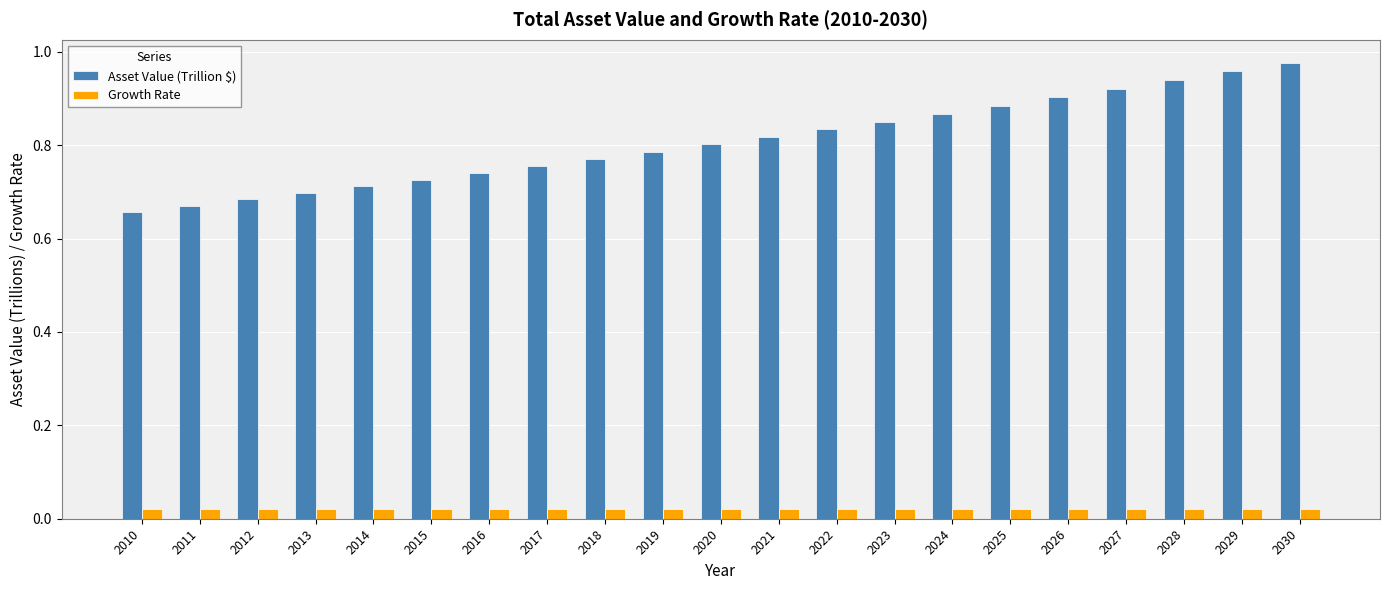

Is it true that Asset Value (Trillion $) equals 0.4 at 2030?

False